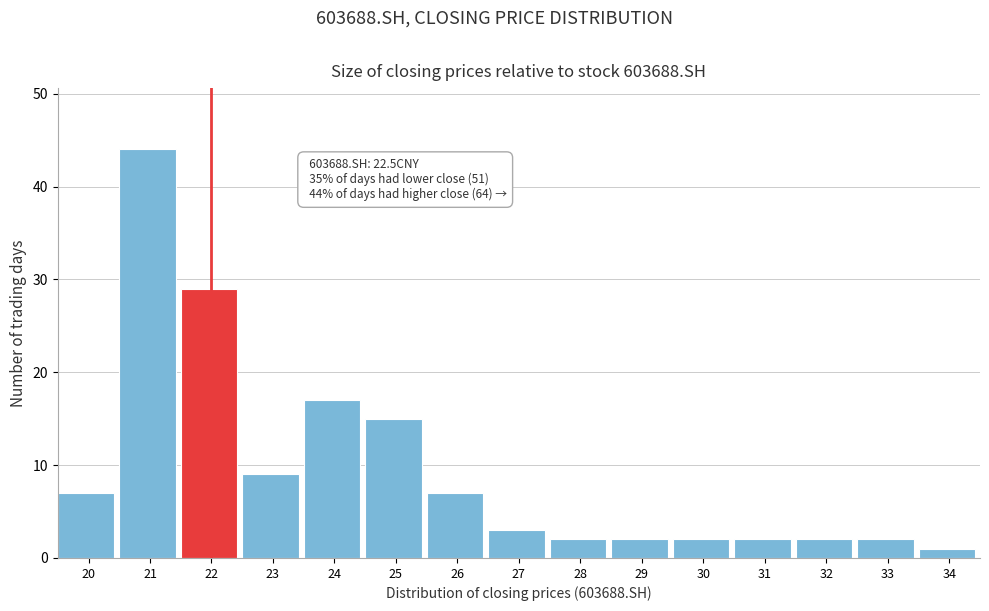

Reading right to left, what are all the values shown in this chart?

1	2	2	2	2	2	2	3	7	15	17	9	29	44	7